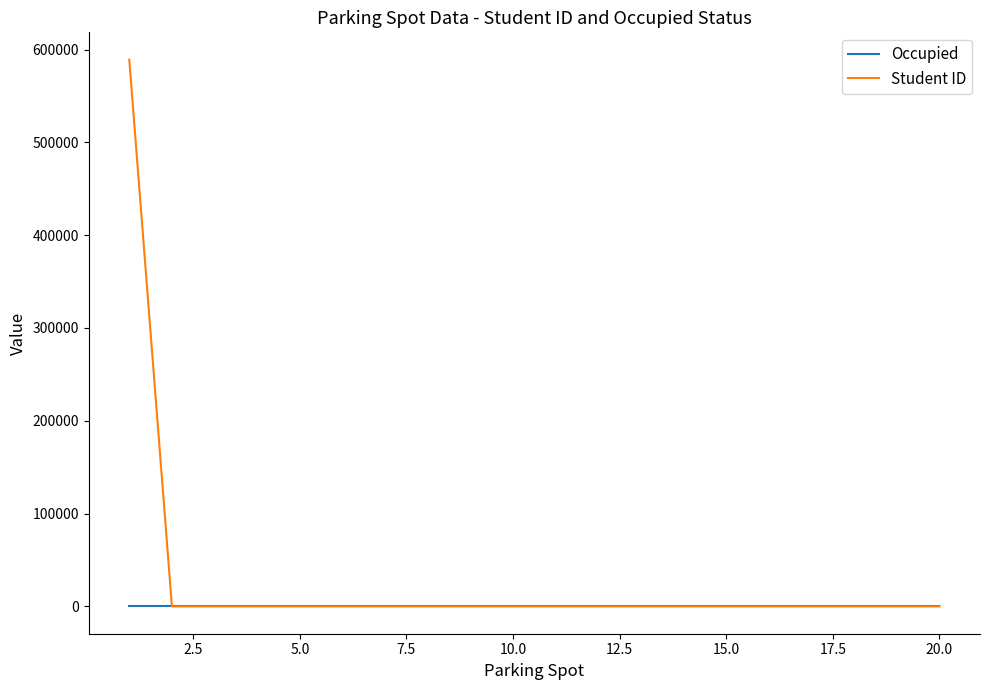

Rank the series by their maximum value, from lowest to highest.

Occupied, Student ID